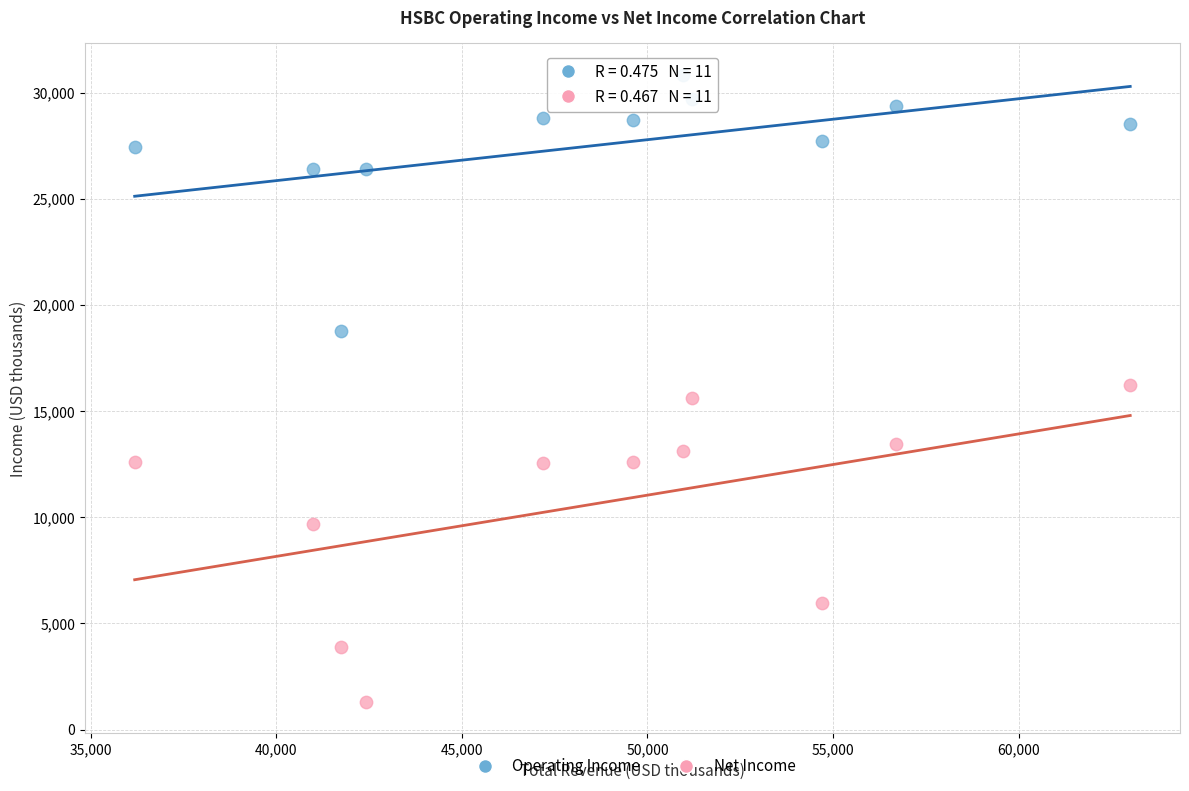

What are all the series names shown in the legend?

Operating Income, Net Income